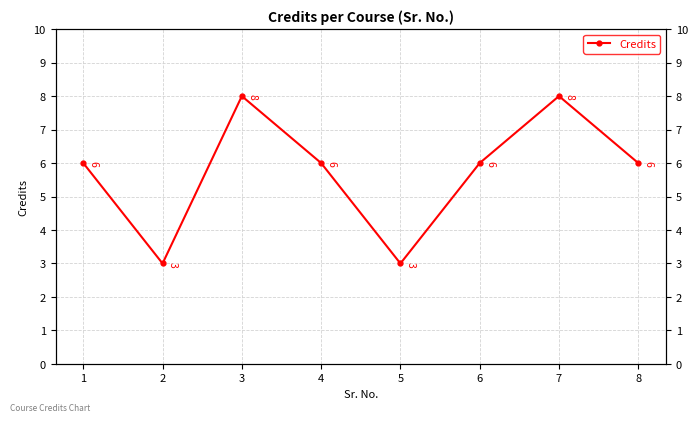

How many points are lower than both their immediate neighbors (excluding endpoints)?

2